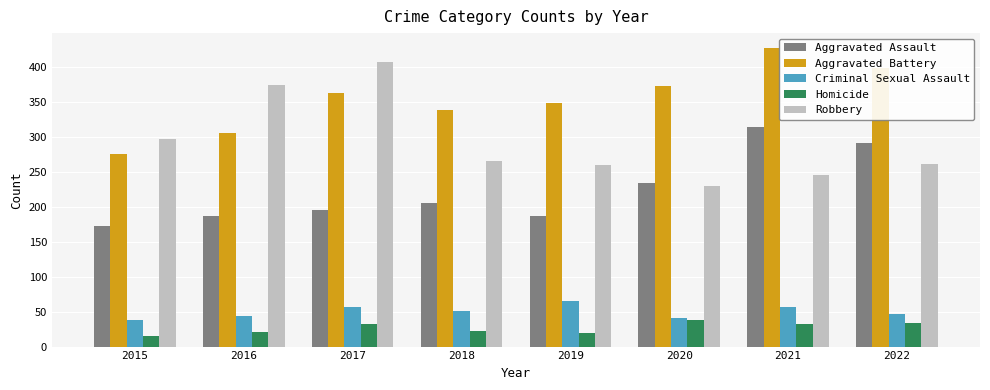

What is the value of the Aggravated Assault bar at the 6th from the left?

234